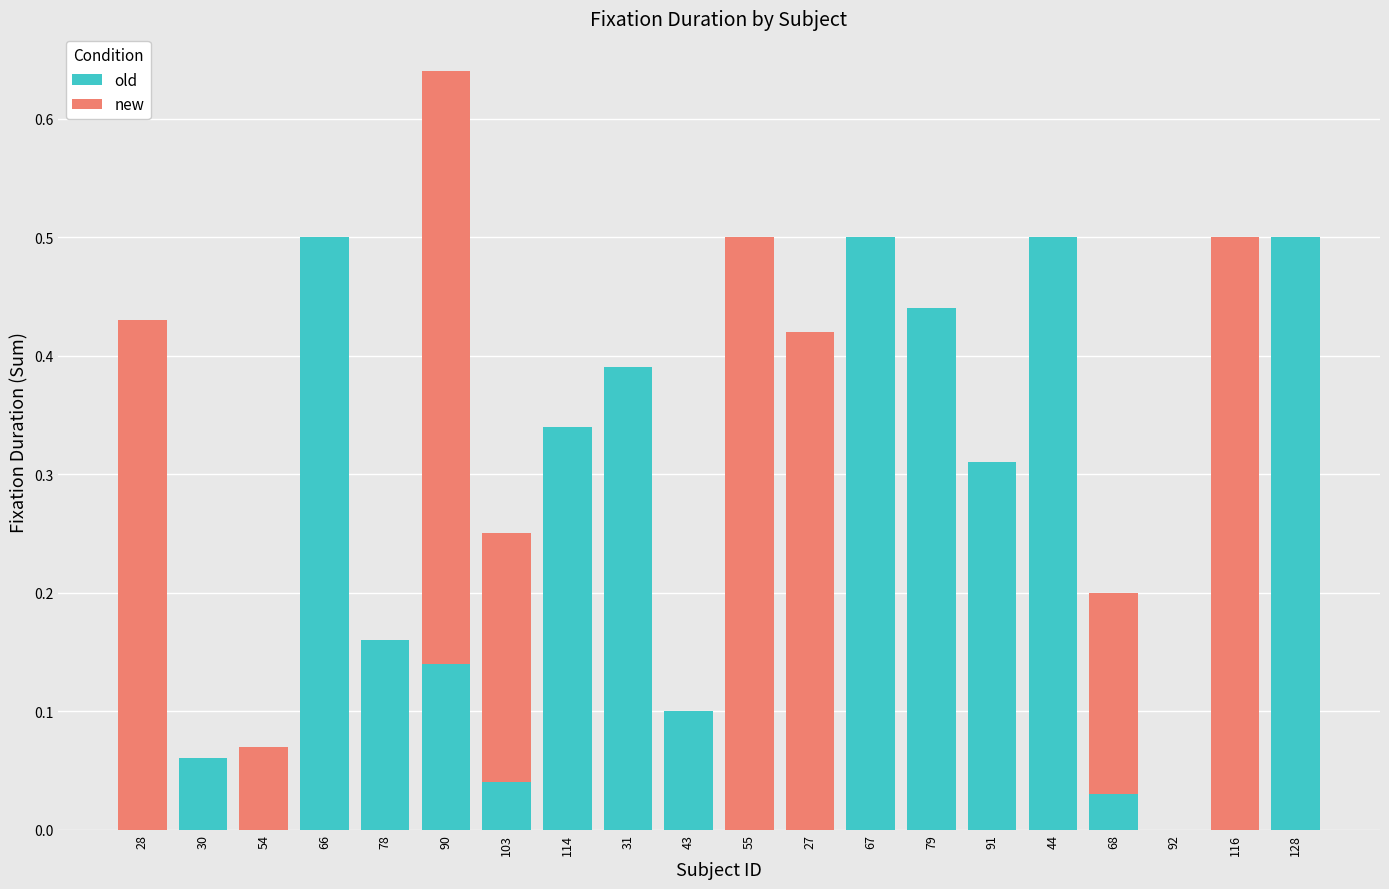

The old series shows 0.5 at 67. True or false?

True